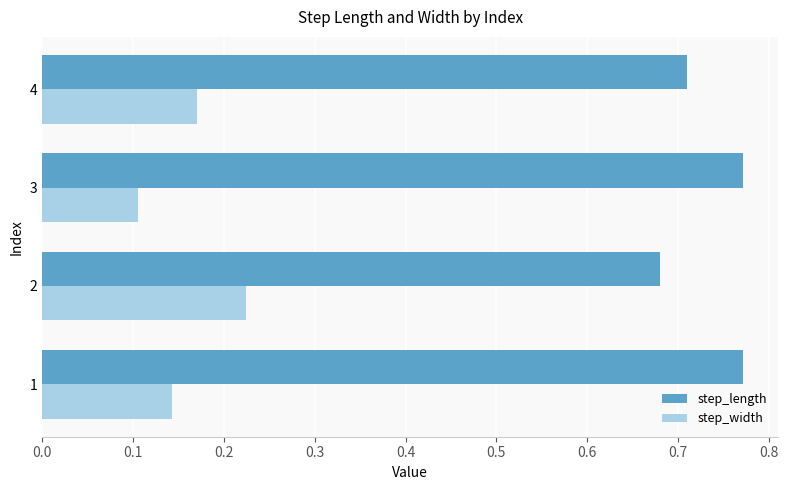

Rank the categories by step_width value from highest to lowest.

2, 4, 1, 3